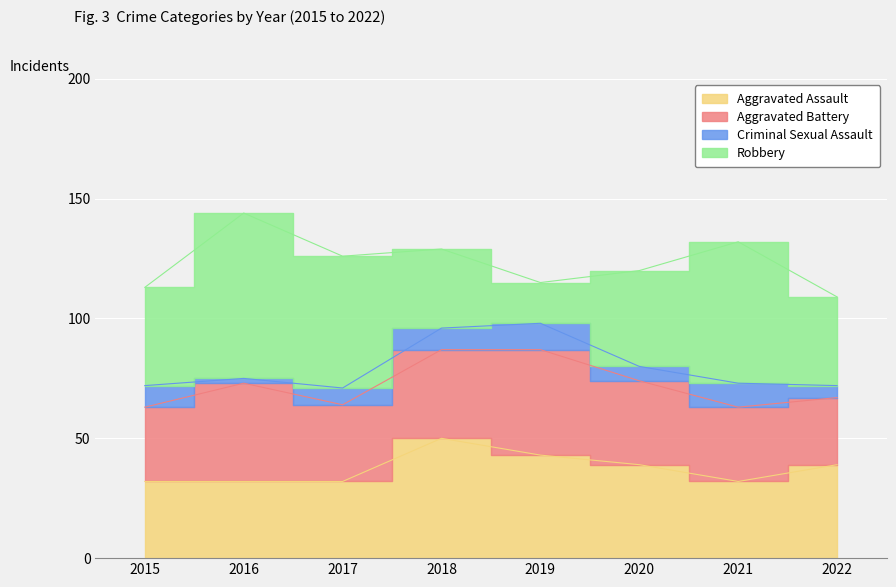

Is the value of Aggravated Battery at 2017 greater than the value of Criminal Sexual Assault at 2017?

Yes